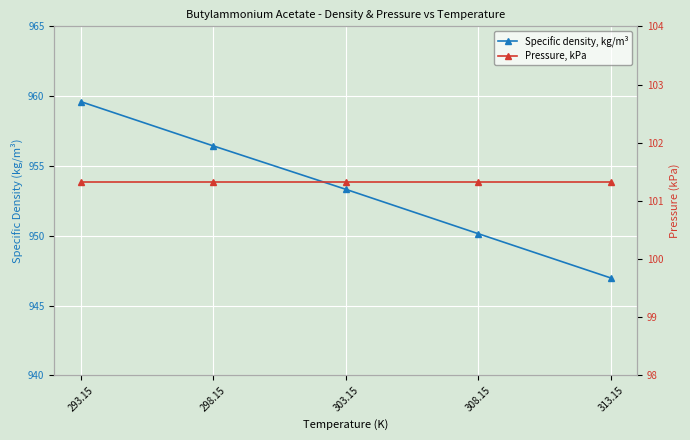

True or false: Pressure, kPa has more than 2 interior local peaks.

False